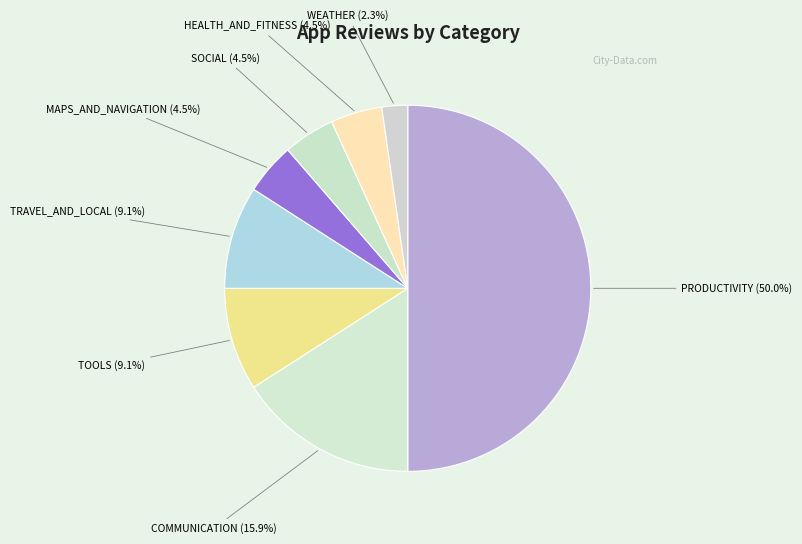

Which has a higher value, WEATHER or COMMUNICATION?

COMMUNICATION